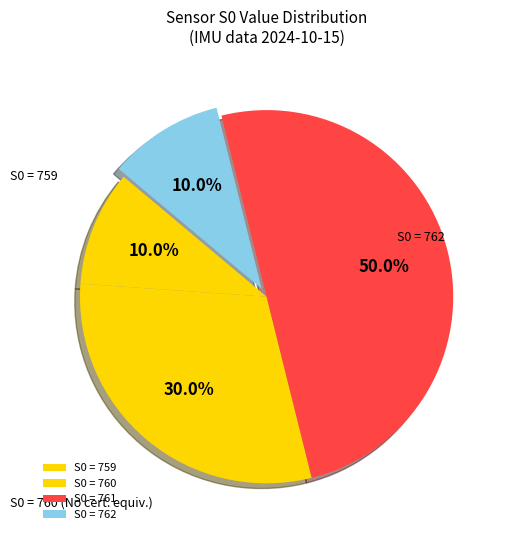

How many segments does this pie chart have?

4